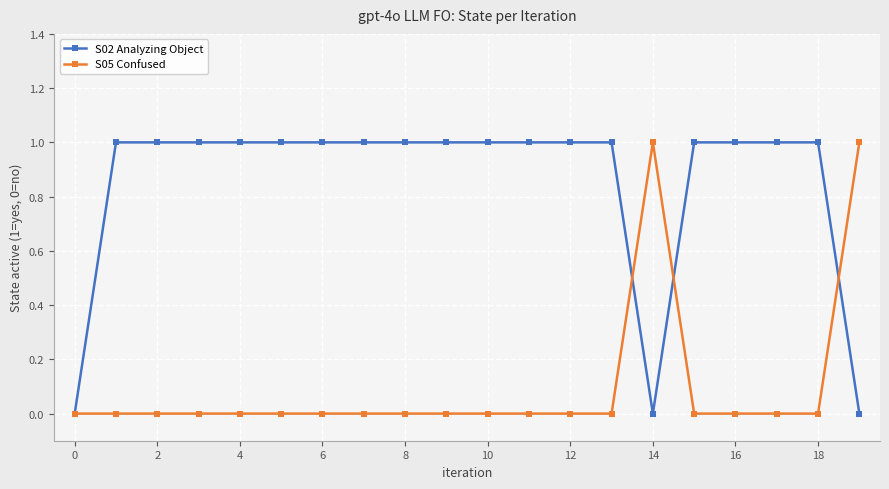

Which series has the largest total across all categories?

S02 Analyzing Object